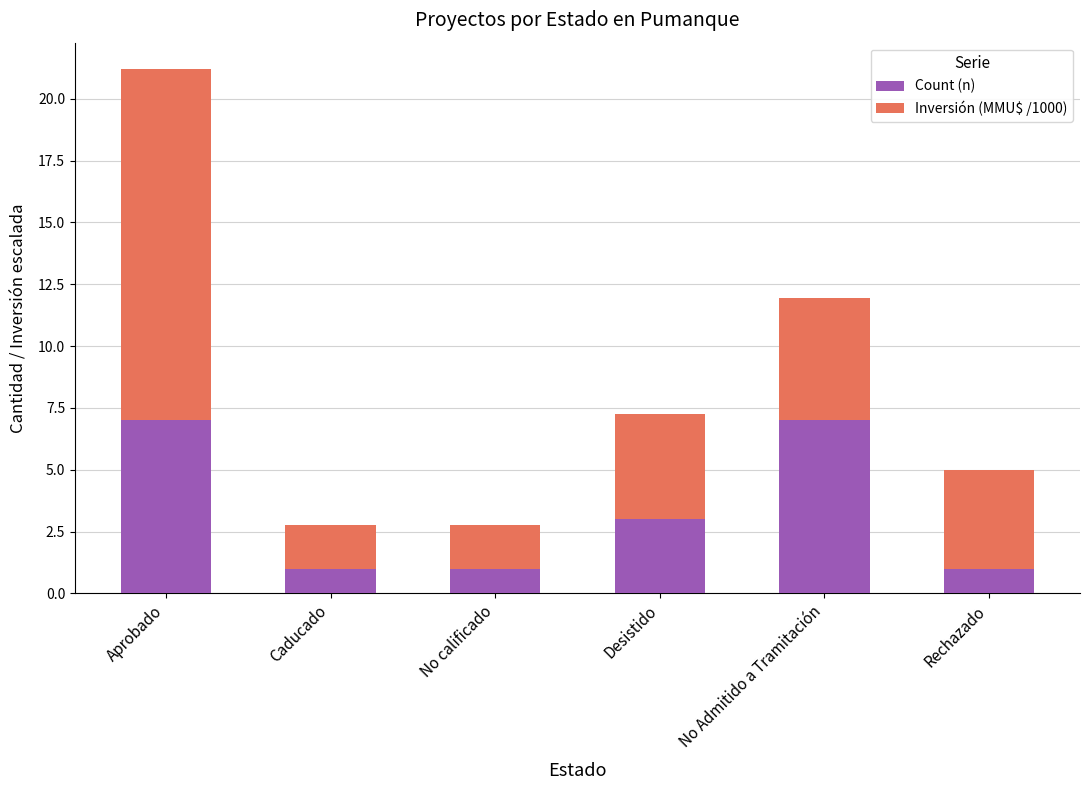

The Count (n) series shows 1.0 at Rechazado. True or false?

True